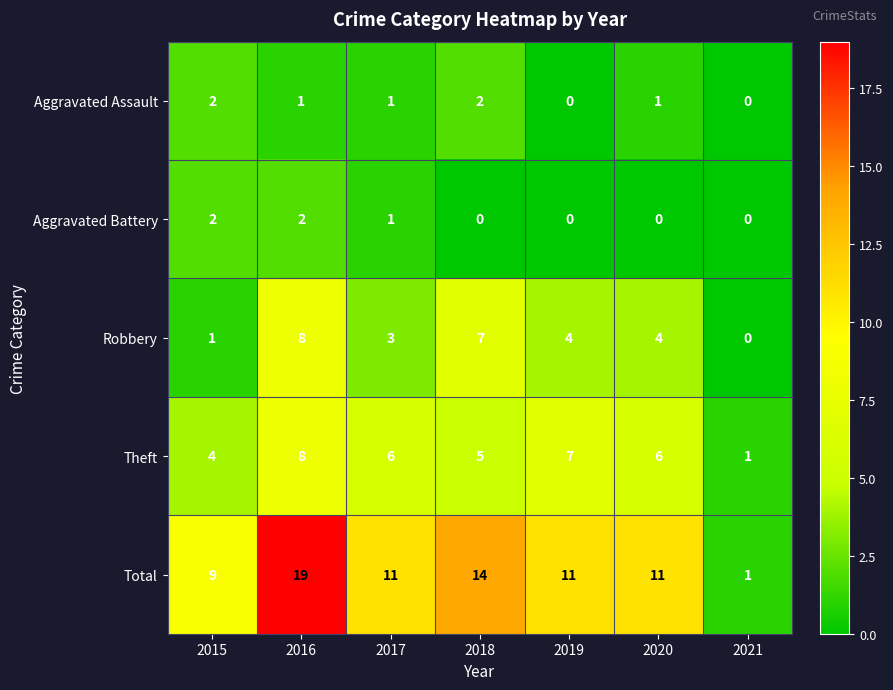

At which label does Robbery first exceed 4?

2016